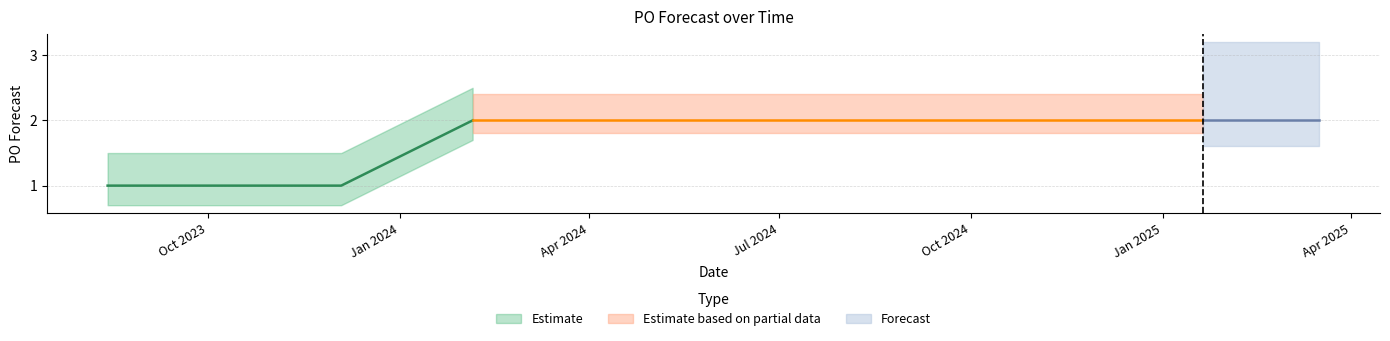

Rank the categories by value from highest to lowest.

2024-02-05, 2024-07-08, 2024-09-30, 2024-10-21, 2024-11-04, 2024-11-18, 2024-12-09, 2024-12-16, 2025-01-20, 2025-01-27, 2025-02-03, 2025-02-10, 2025-02-17, 2025-02-24, 2025-03-03, 2025-03-10, 2025-03-17, 2023-08-14, 2023-09-18, 2023-12-04